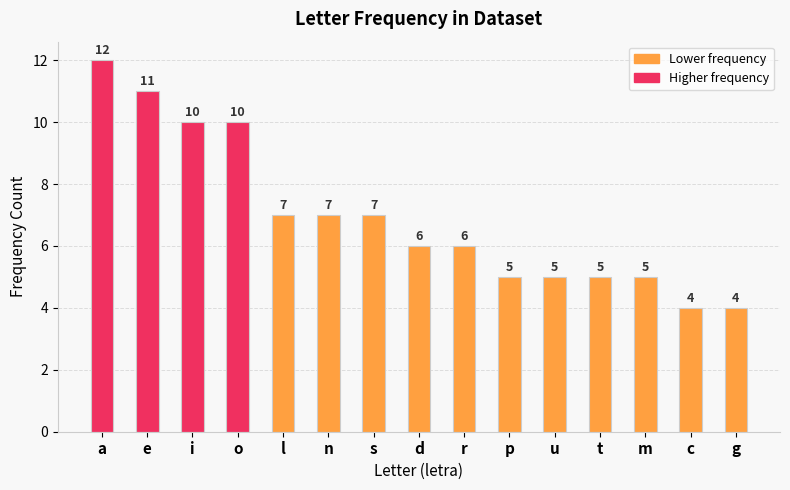

Count the values in the range 5 to 10.

11